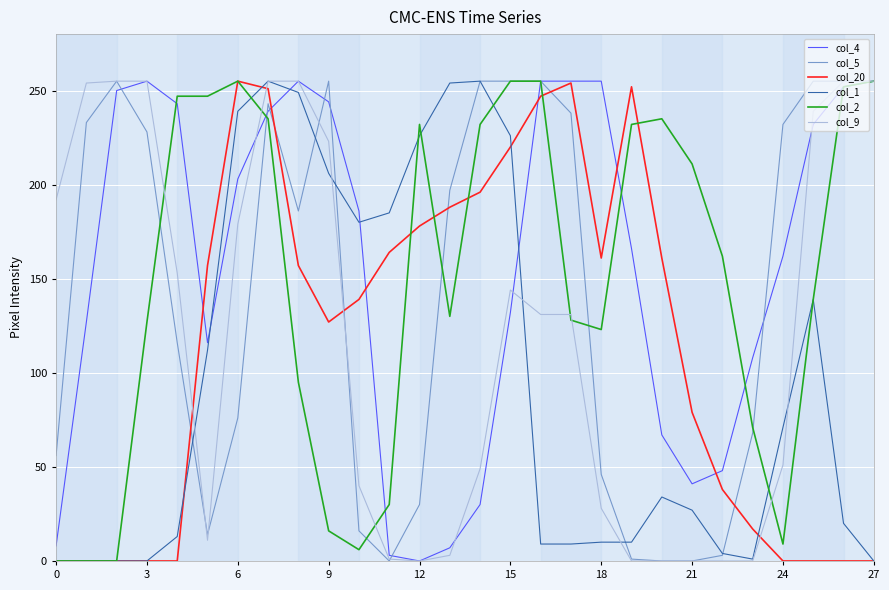

Reading right to left, transcribe all the data shown in this chart.

col_4: 255	252	232	162	108	48	41	67	166	255	255	255	132	30	7	0	3	186	244	255	239	203	116	243	255	250	127	8
col_5: 255	255	255	232	68	3	0	0	1	46	238	255	255	255	197	30	0	16	255	186	243	76	14	116	228	255	233	56
col_20: 0	0	0	0	17	38	79	161	252	161	254	247	220	196	188	178	164	139	127	157	251	255	157	0	0	0	0	0
col_1: 0	20	139	71	1	4	27	34	10	10	9	9	226	255	254	226	185	180	206	249	255	239	112	13	0	0	0	0
col_2: 255	252	139	9	71	162	211	235	232	123	128	255	255	232	130	232	30	6	16	95	235	255	247	247	127	0	0	0
col_9: 255	255	239	51	0	0	0	0	0	28	131	131	144	49	3	0	1	40	223	255	255	179	11	153	255	255	254	192